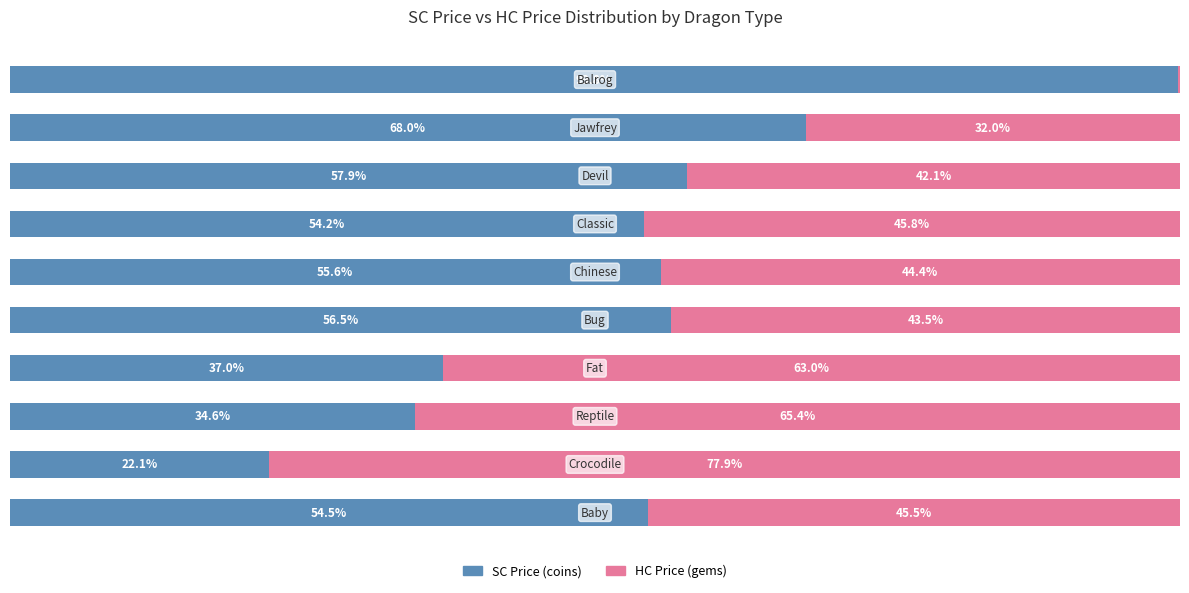

Which series has the largest total across all categories?

SC Price (coins)